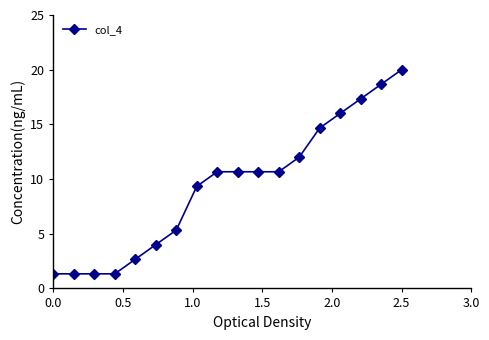

What is the value of the 5th point from the left?

2.7